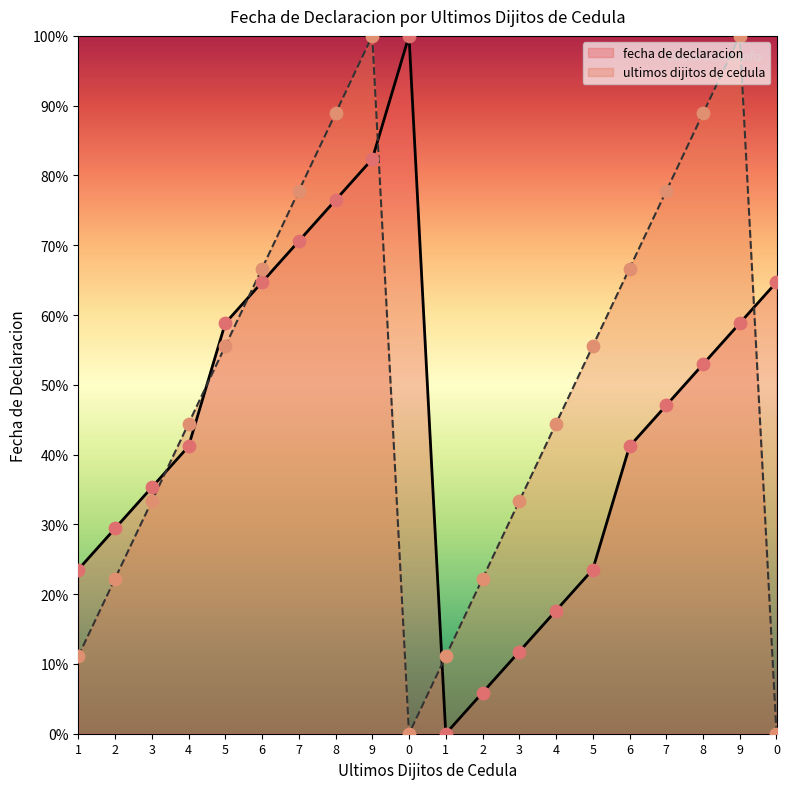

At how many categories does at least one series exceed 27?

17